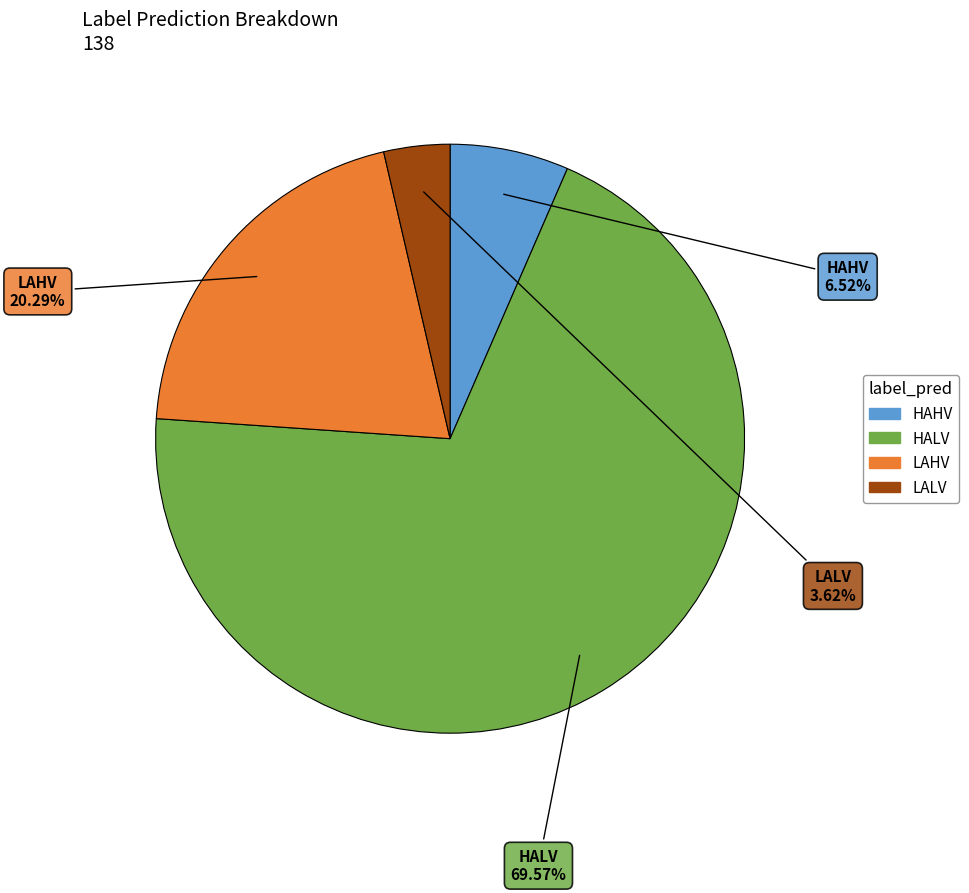

What percentage is the LAHV slice, to the nearest percent?

20%